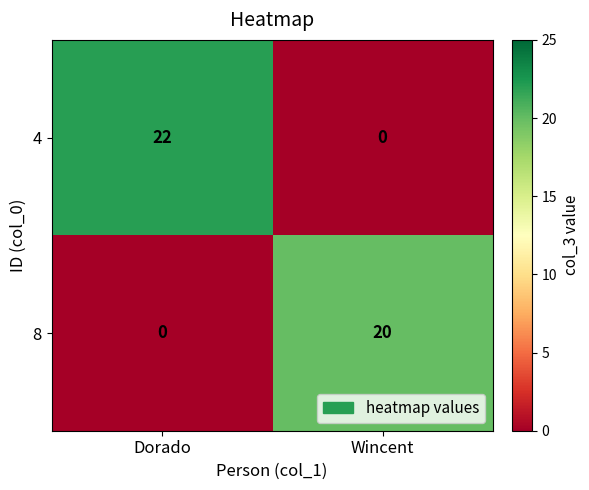

What is the difference between the 4 values at Dorado and Wincent?

22